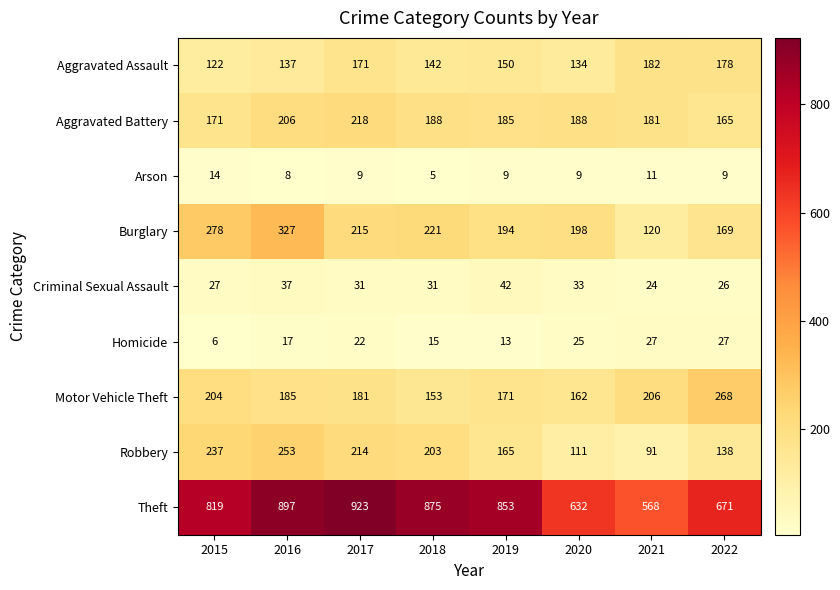

At which category does the chart reach its peak across all series?

2017